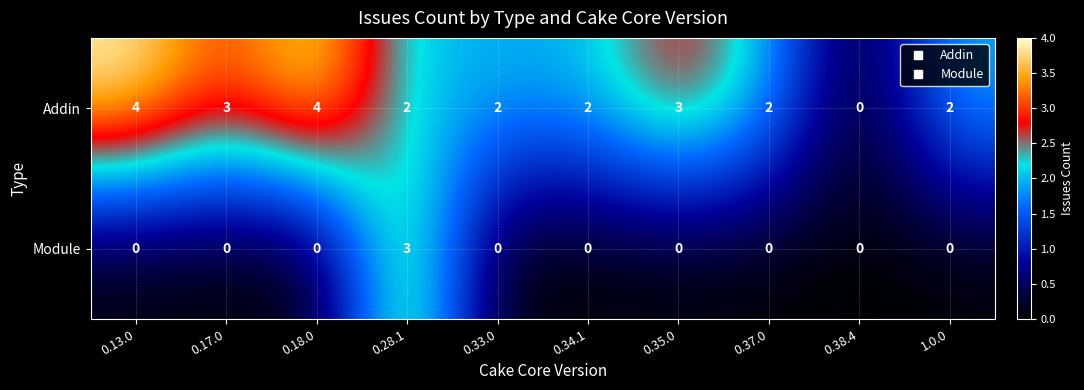

Rank the series by their average value, from lowest to highest.

Module, Addin